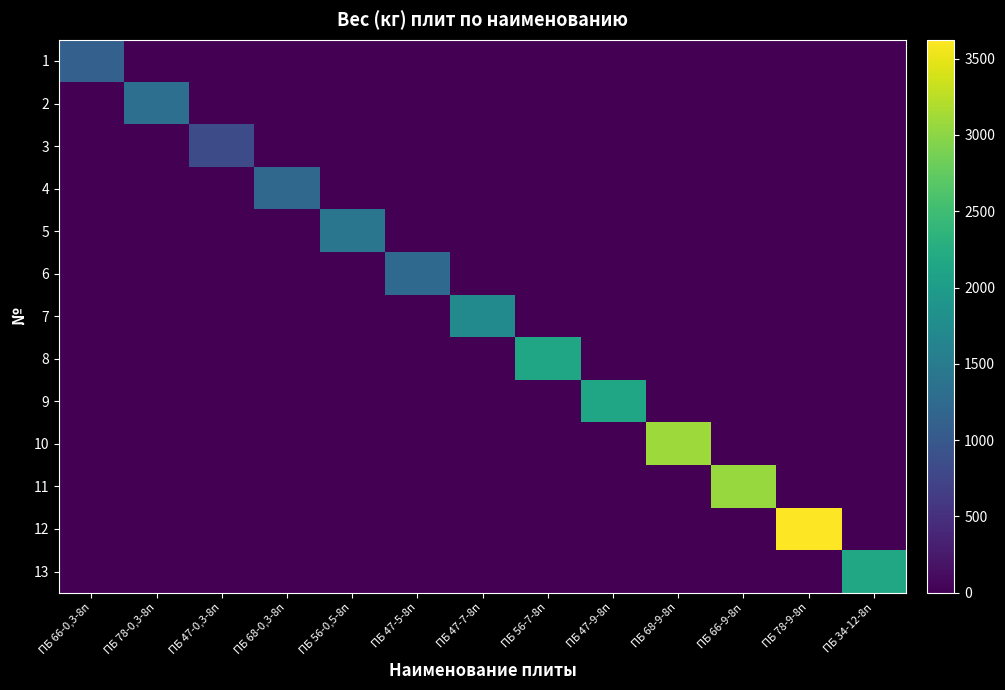

At which category is the sum across all series the highest?

ПБ 78-9-8п